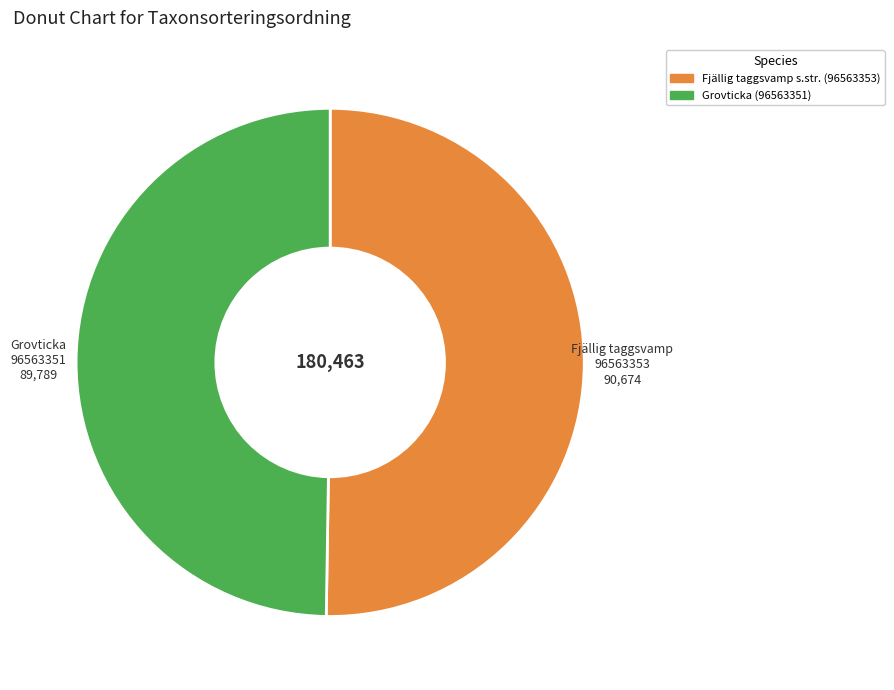

How many slices are in this pie chart?

2